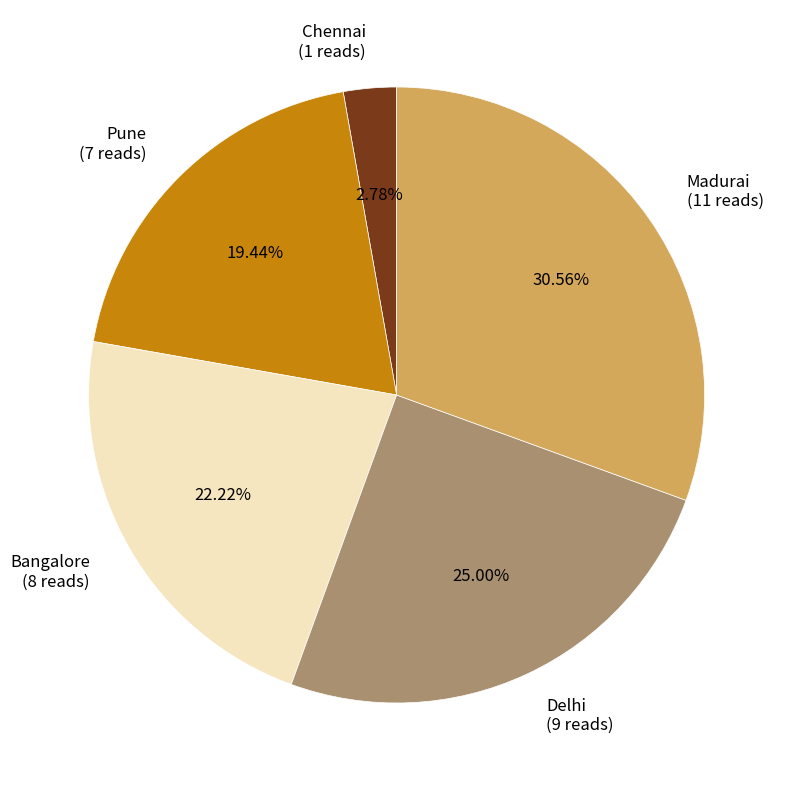

Rank the categories by value from lowest to highest.

Chennai, Pune, Bangalore, Delhi, Madurai